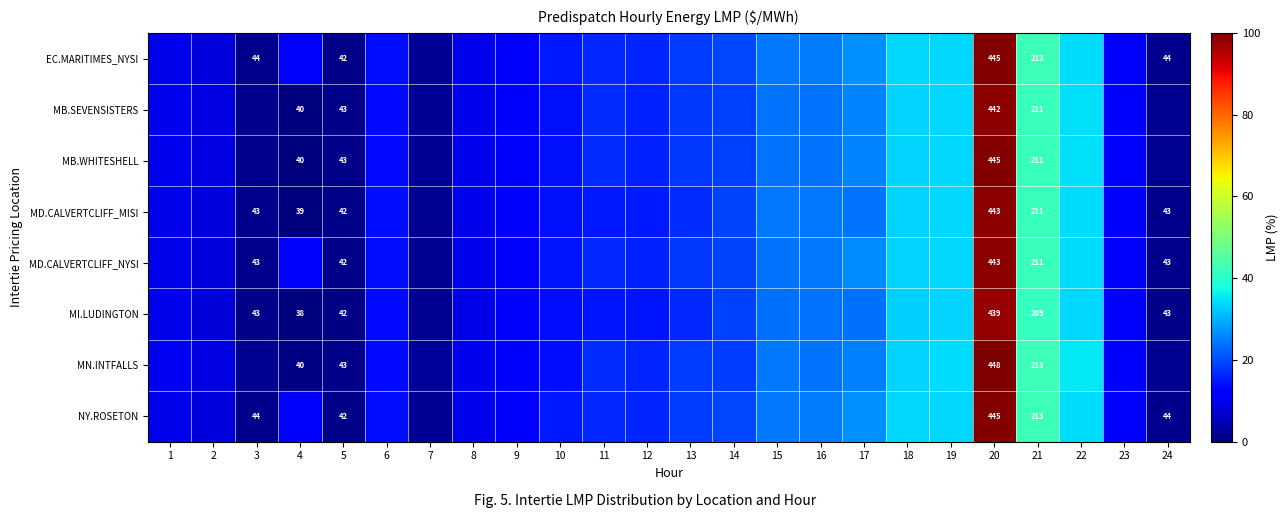

At how many categories does at least one series exceed 74?

1